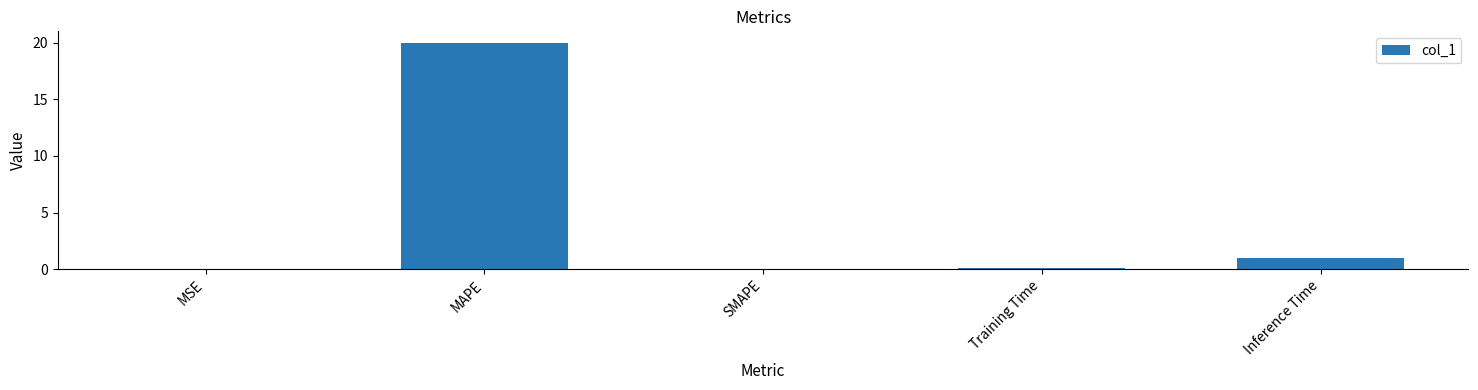

What is the change in value from MAPE to Inference Time?

-19.0